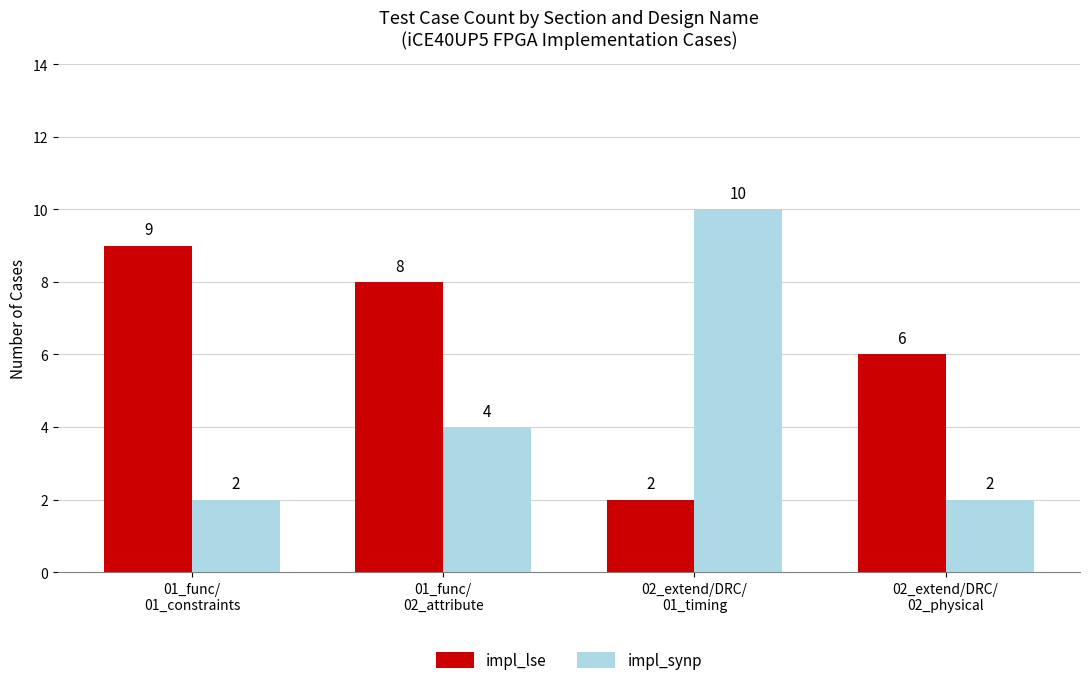

Reading right to left, what are all the values shown in this chart?

impl_lse: 02_extend/DRC/
02_physical=6	02_extend/DRC/
01_timing=2	01_func/
02_attribute=8	01_func/
01_constraints=9
impl_synp: 02_extend/DRC/
02_physical=2	02_extend/DRC/
01_timing=10	01_func/
02_attribute=4	01_func/
01_constraints=2